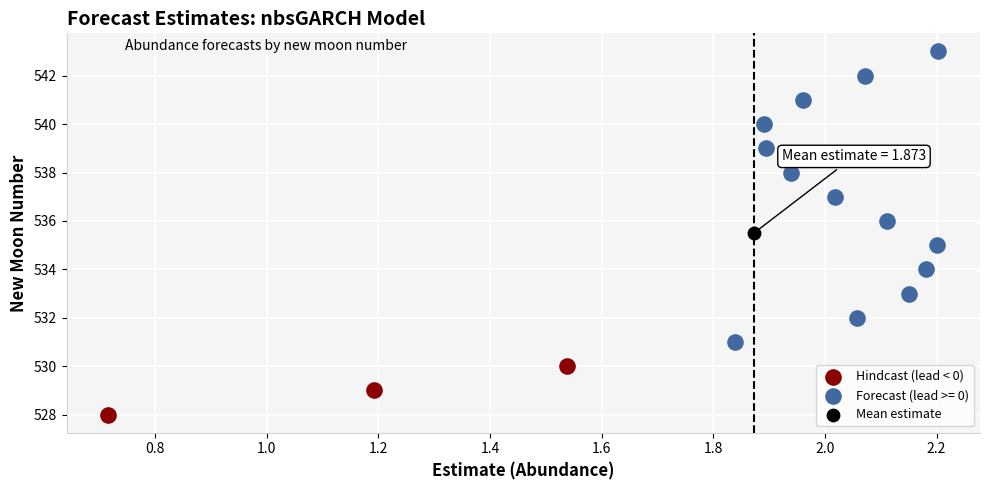

What are all the series names shown in the legend?

Hindcast (lead < 0), Forecast (lead >= 0), Mean estimate